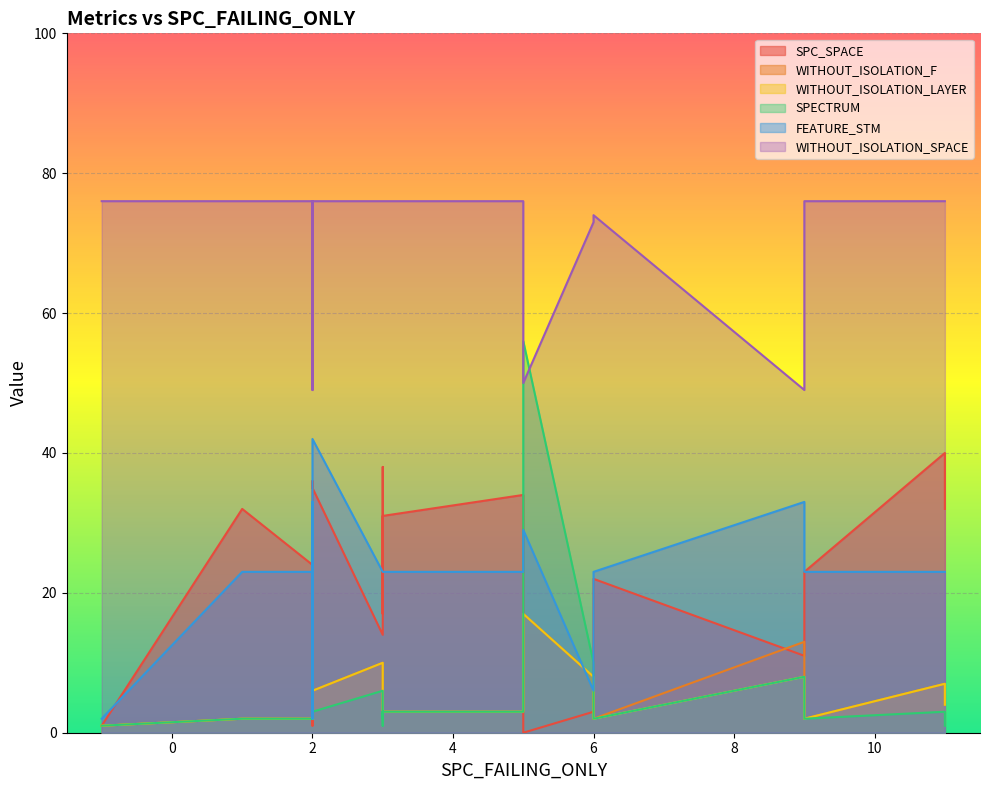

Is it true that SPECTRUM equals 1 at 2?

False